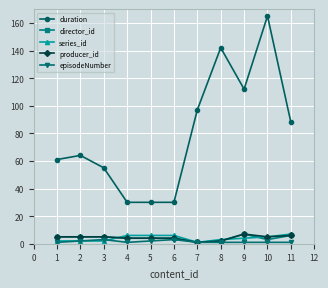

How many lines are shown in the chart?

5